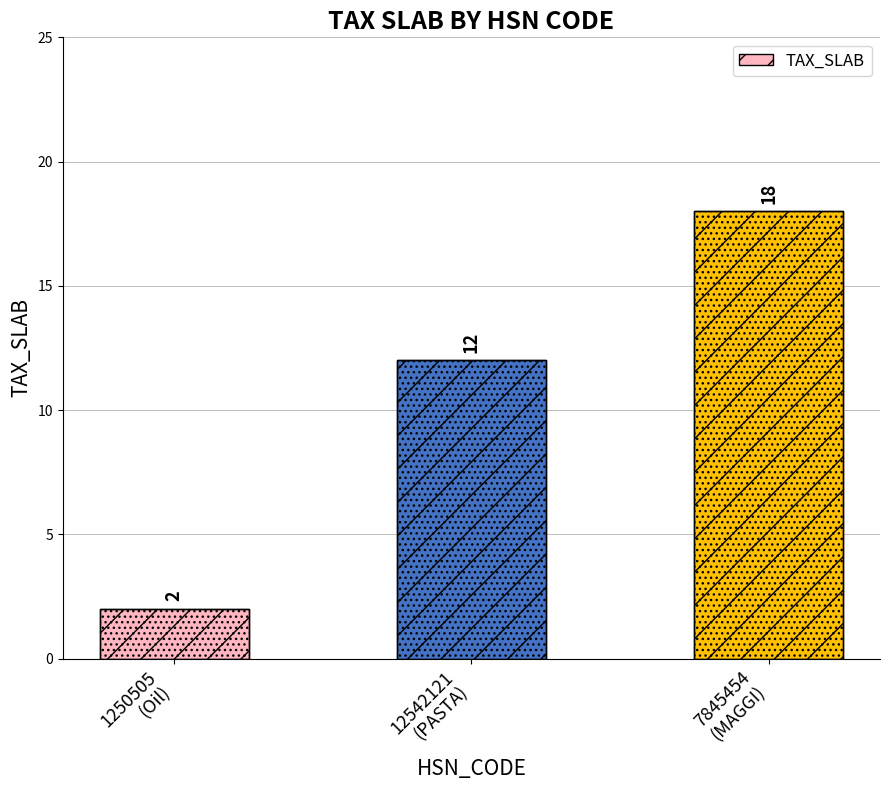

Rank the categories by value from highest to lowest.

7845454
(MAGGI), 12542121
(PASTA), 1250505
(Oil)